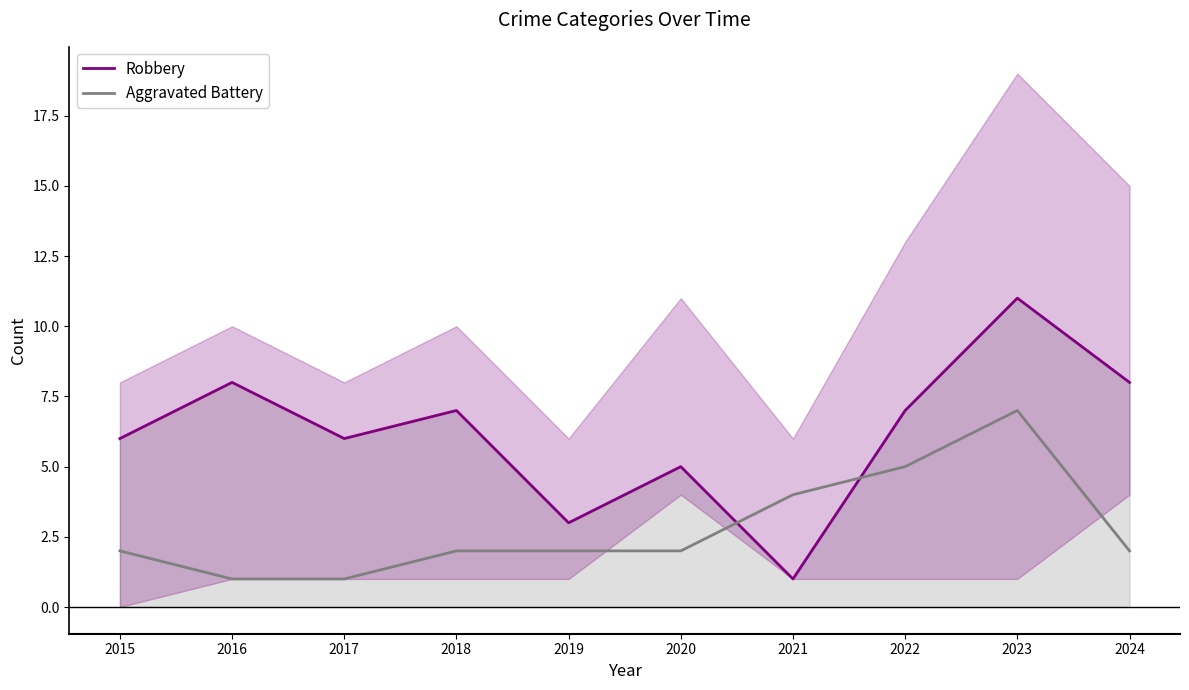

What is the sum of the Robbery values at 2018 and 2019?

10